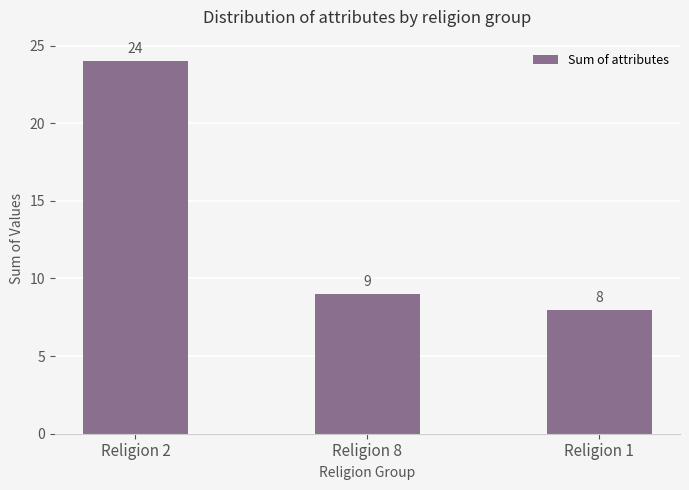

Does the chart contain any negative values?

No